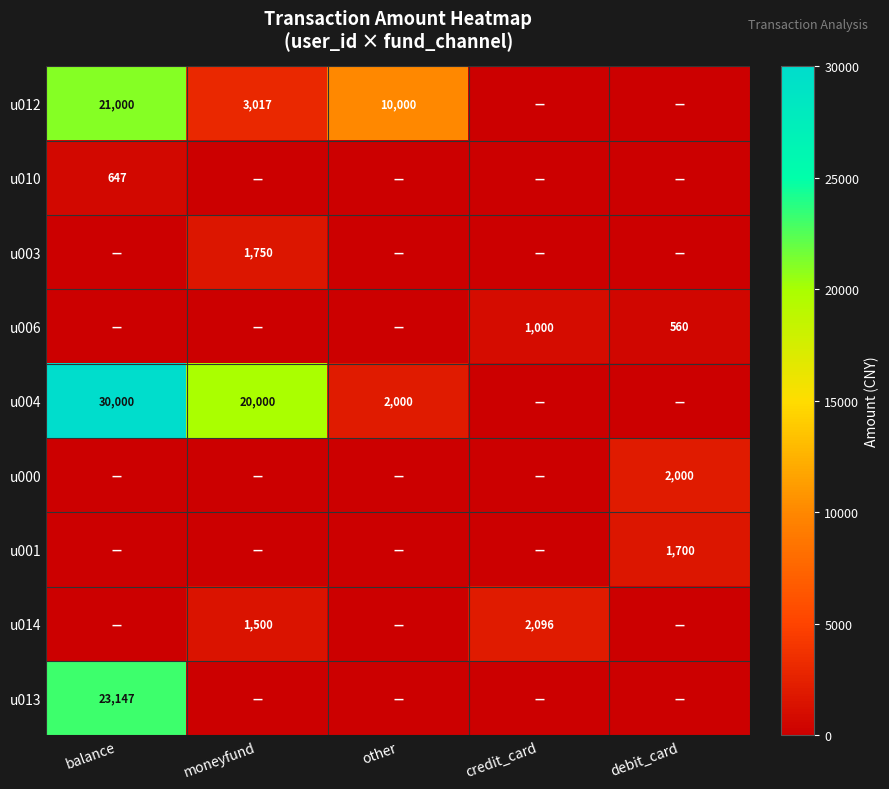

True or false: u004 has a value of 30000 at balance.

True